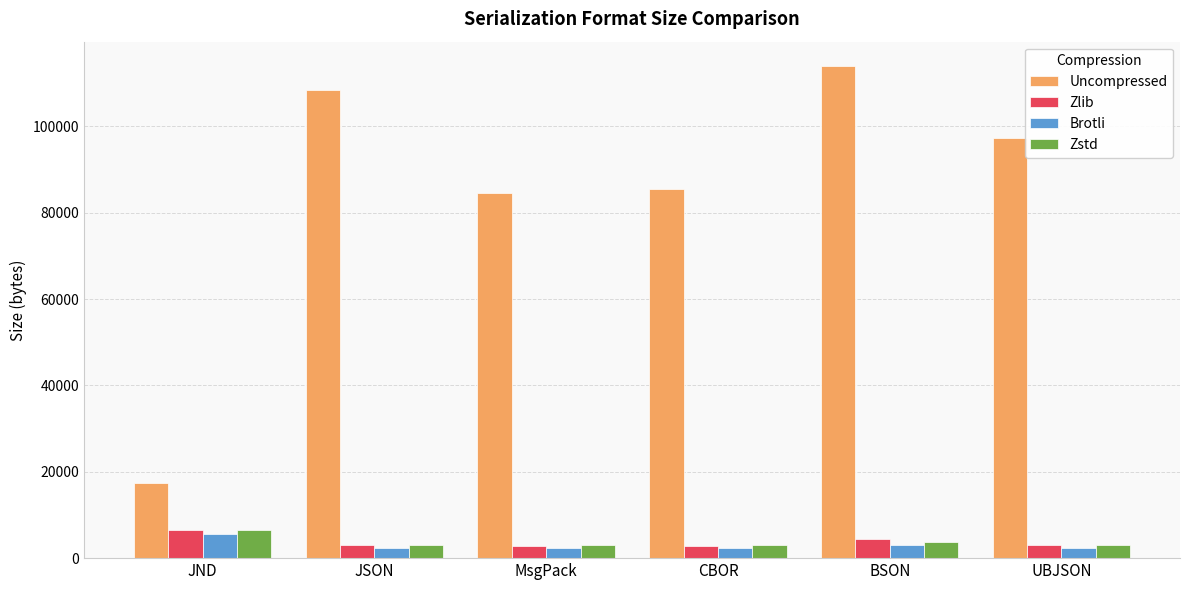

What is the spread (max minus min) of values at JND?

11758